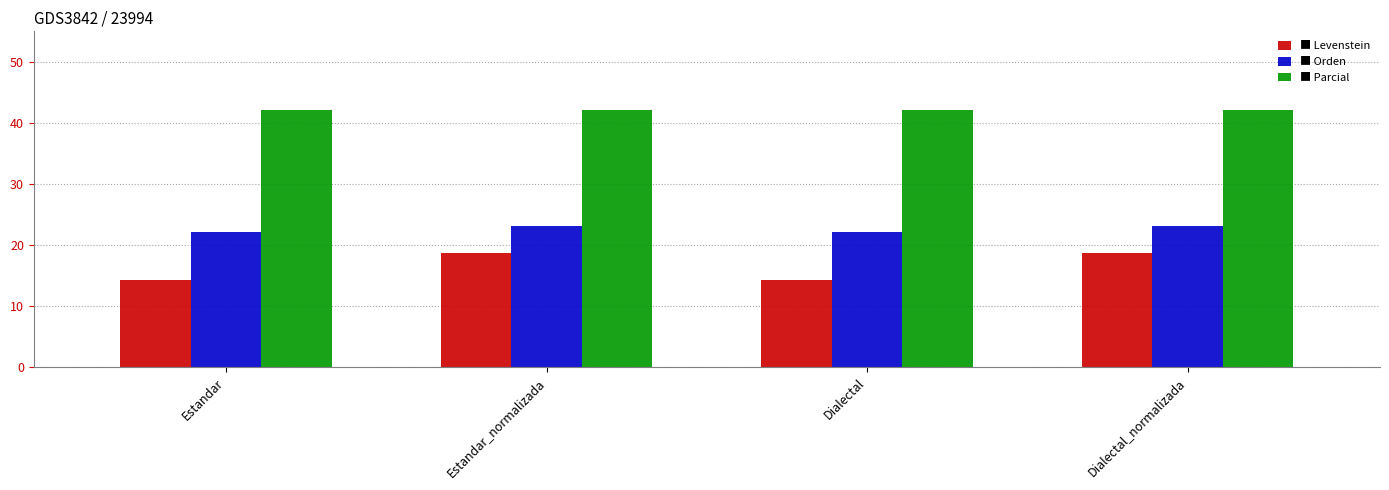

What is the total value across all series at Dialectal?

78.6